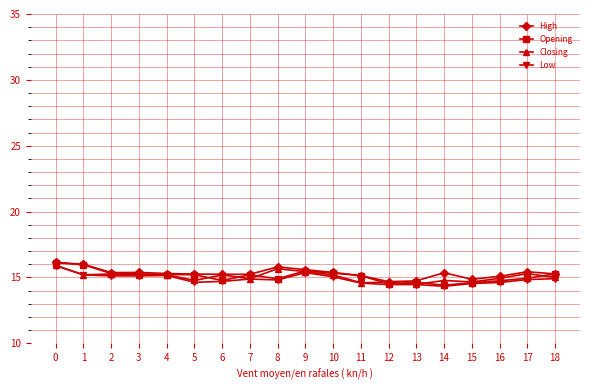

What is the value of the Low point at the 10th from the left?

15.4